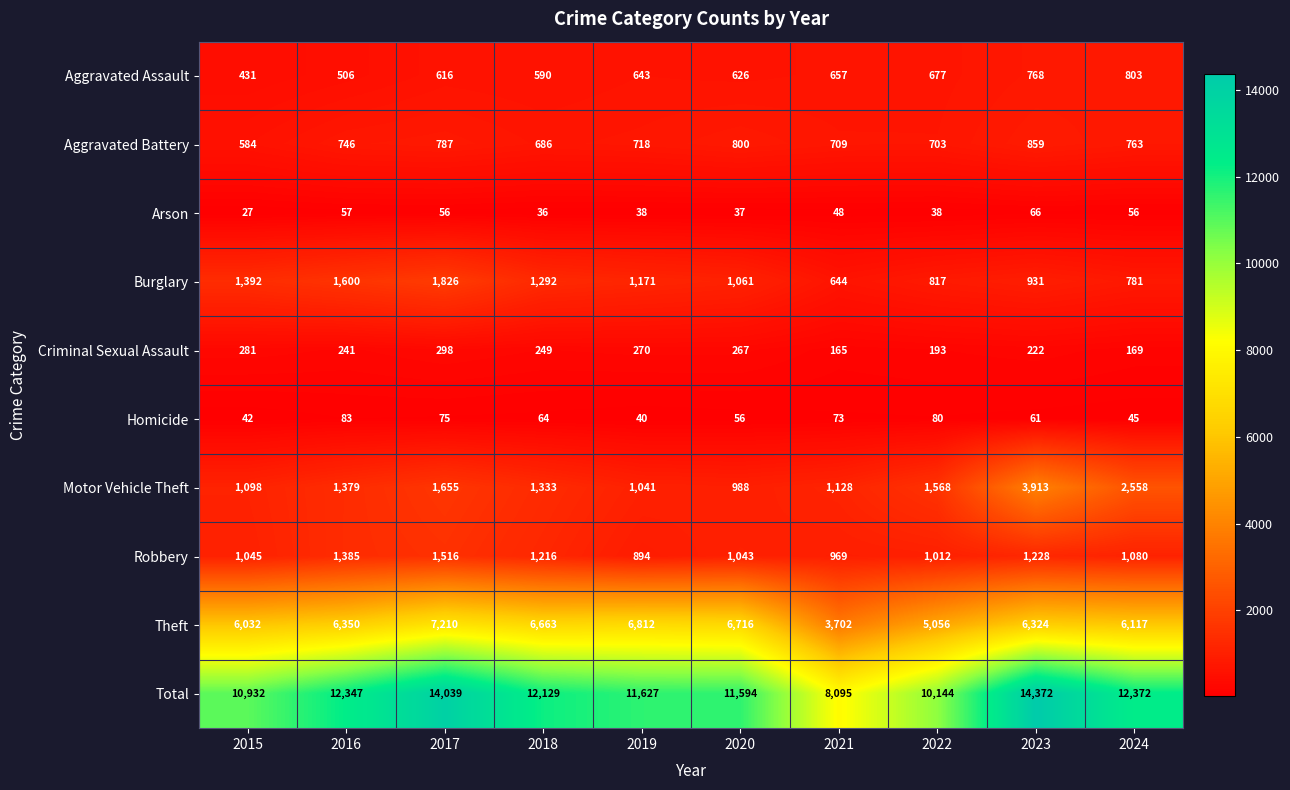

The value of Criminal Sexual Assault at 2015 is 281. True or false?

True